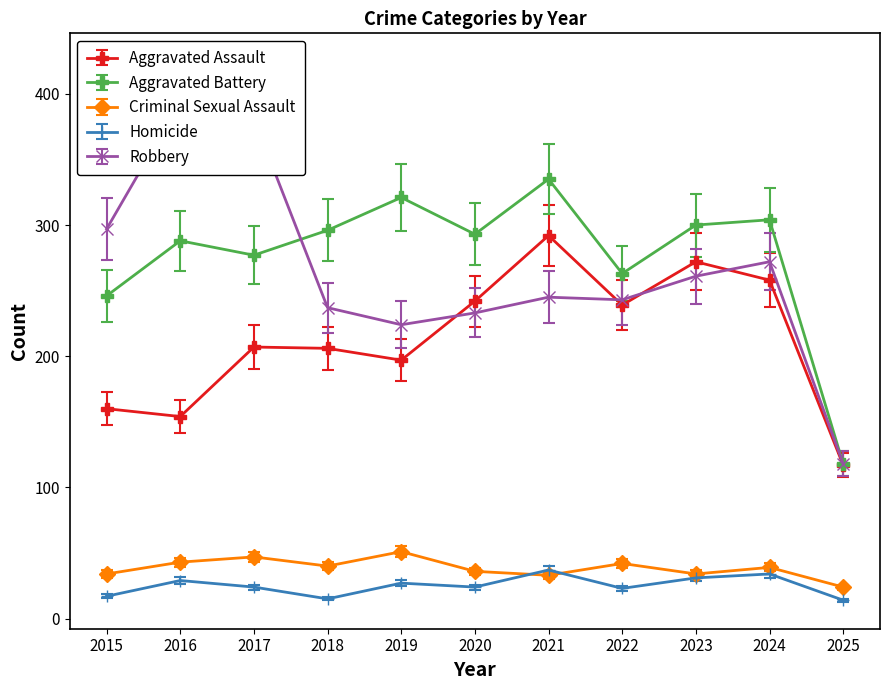

True or false: Aggravated Assault has more than 0 points higher than both neighbors.

True